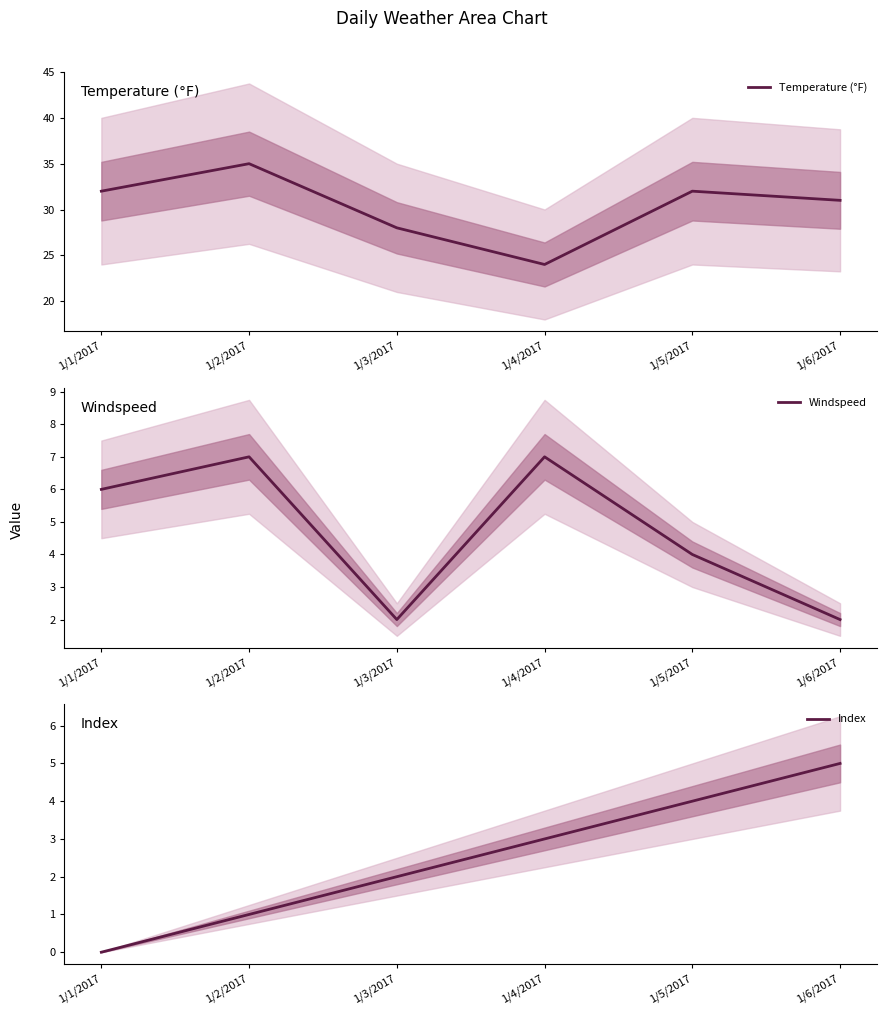

What is the average value of the Index series?

2